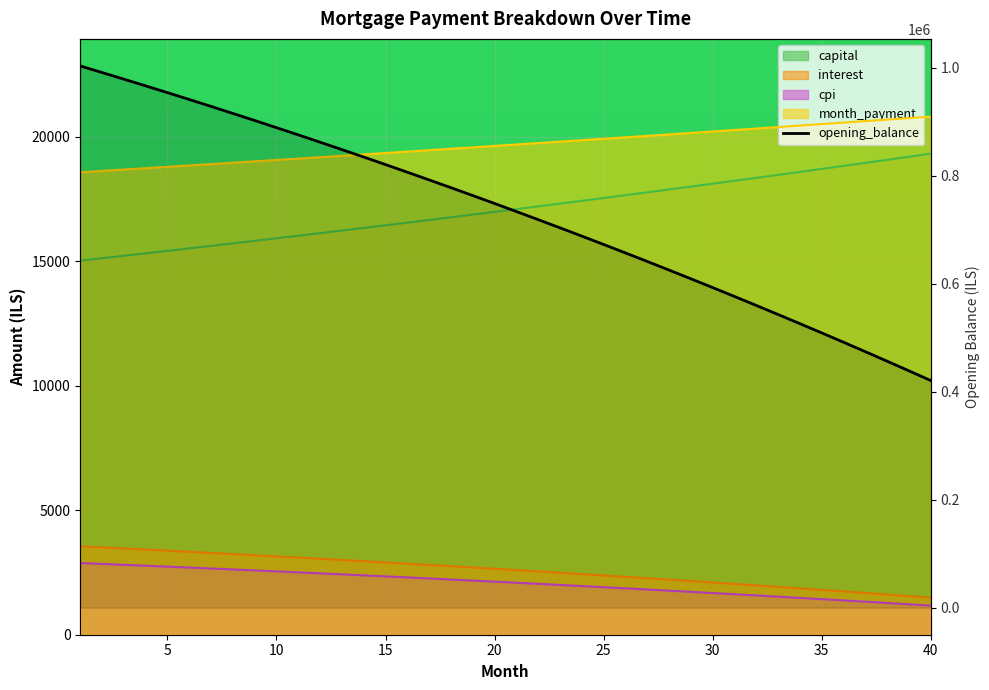

What is the label of the 30th point from the right?

10